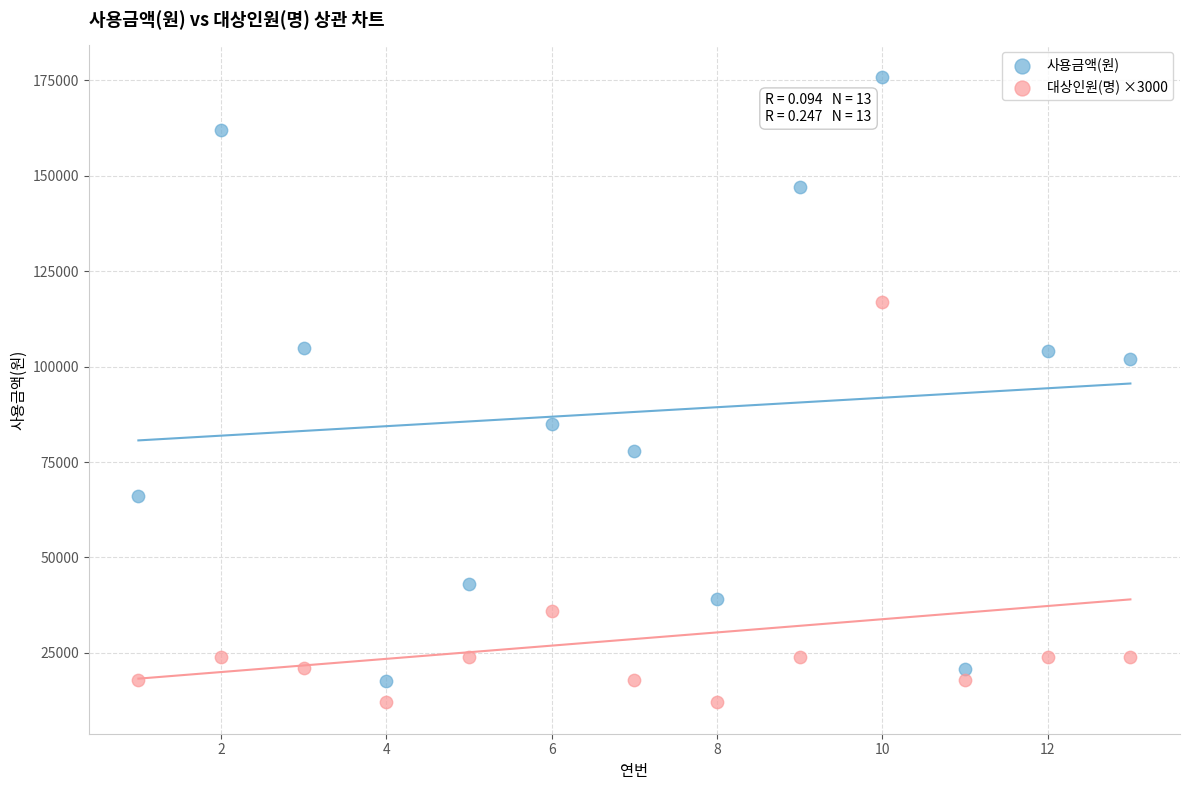

Which series has the widest spread of Y values?

사용금액(원)